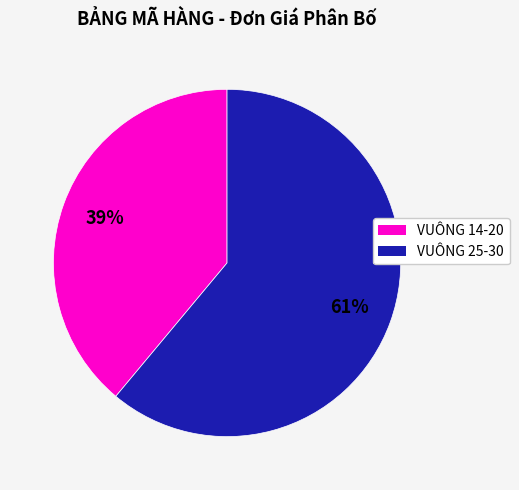

Is it true that VUÔNG 14-20 is 39% of the pie?

True